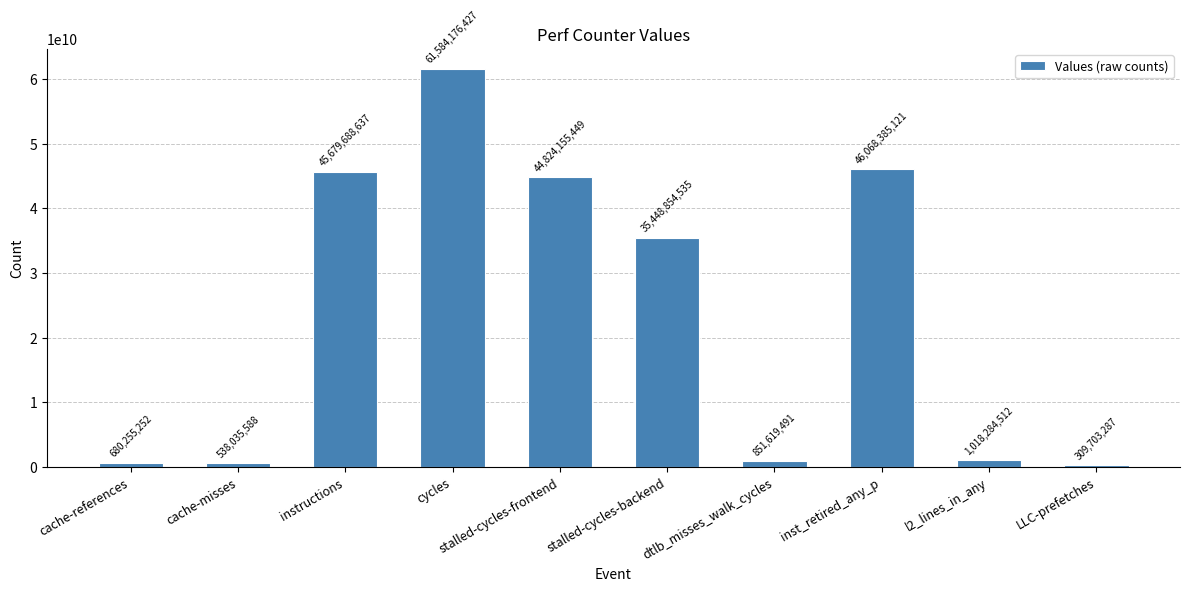

The value at dtlb_misses_walk_cycles is 851619491. True or false?

True